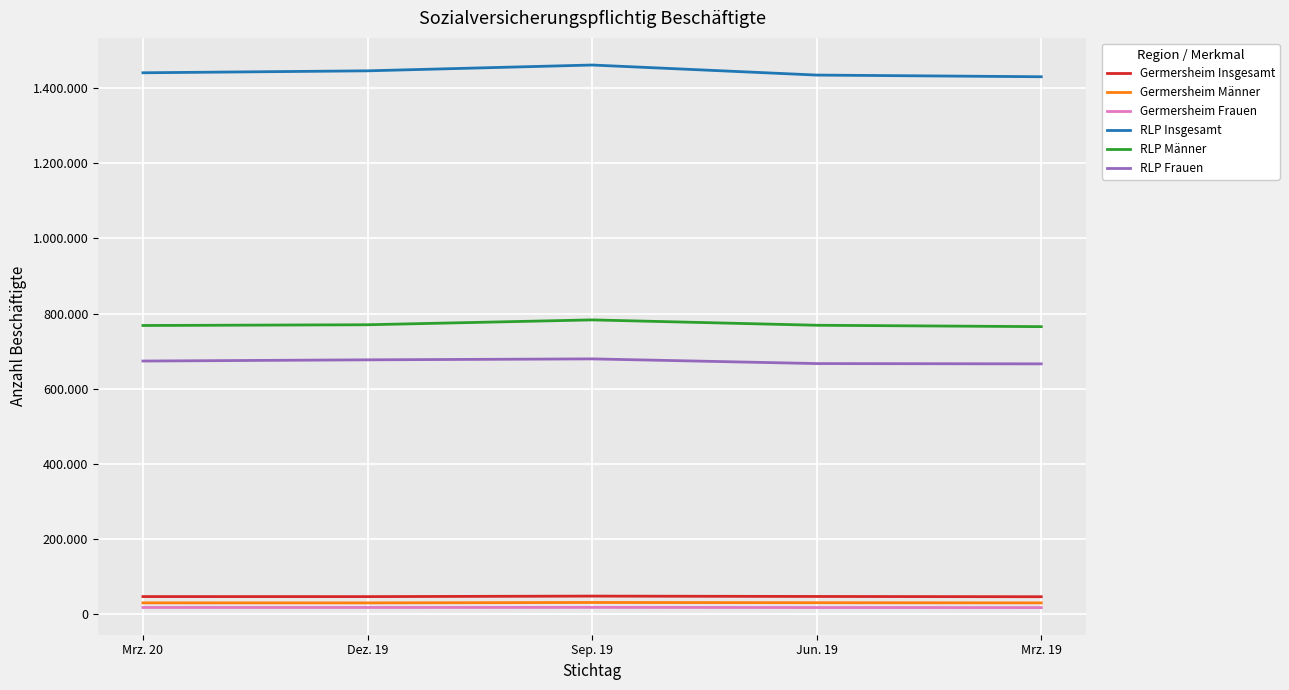

Reading right to left, transcribe all the data shown in this chart.

Germersheim Insgesamt: Mrz. 19=45374	Jun. 19=46072	Sep. 19=47037	Dez. 19=45673	Mrz. 20=45768
Germersheim Männer: Mrz. 19=28951	Jun. 19=29463	Sep. 19=30059	Dez. 19=28949	Mrz. 20=29054
Germersheim Frauen: Mrz. 19=16423	Jun. 19=16609	Sep. 19=16978	Dez. 19=16724	Mrz. 20=16714
RLP Insgesamt: Mrz. 19=1430873	Jun. 19=1435337	Sep. 19=1462132	Dez. 19=1446650	Mrz. 20=1441449
RLP Männer: Mrz. 19=765019	Jun. 19=768712	Sep. 19=783014	Dez. 19=770050	Mrz. 20=768093
RLP Frauen: Mrz. 19=665854	Jun. 19=666625	Sep. 19=679118	Dez. 19=676600	Mrz. 20=673356